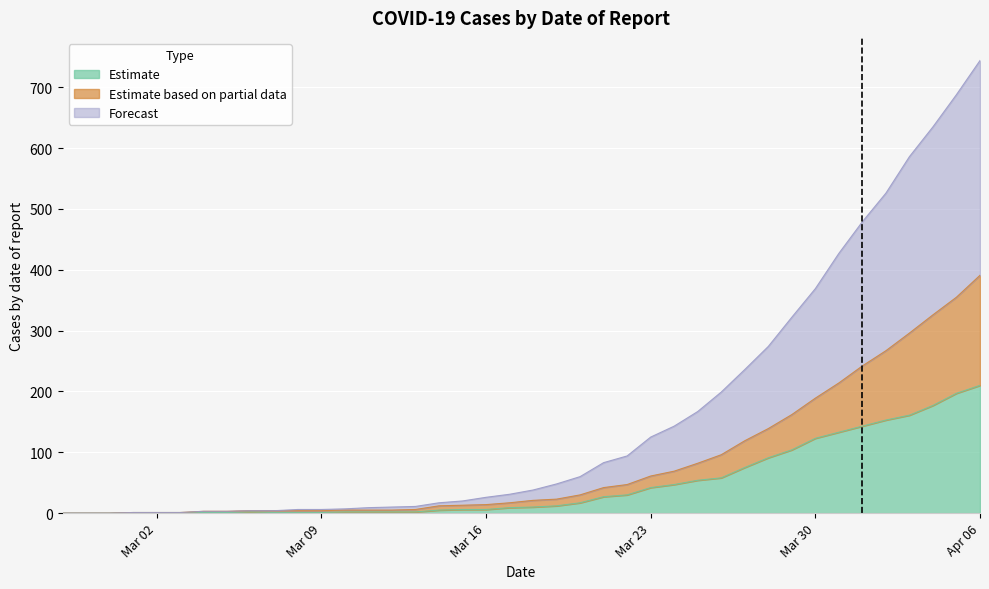

What are all the series names shown in the legend?

Estimate, Estimate based on partial data, Forecast